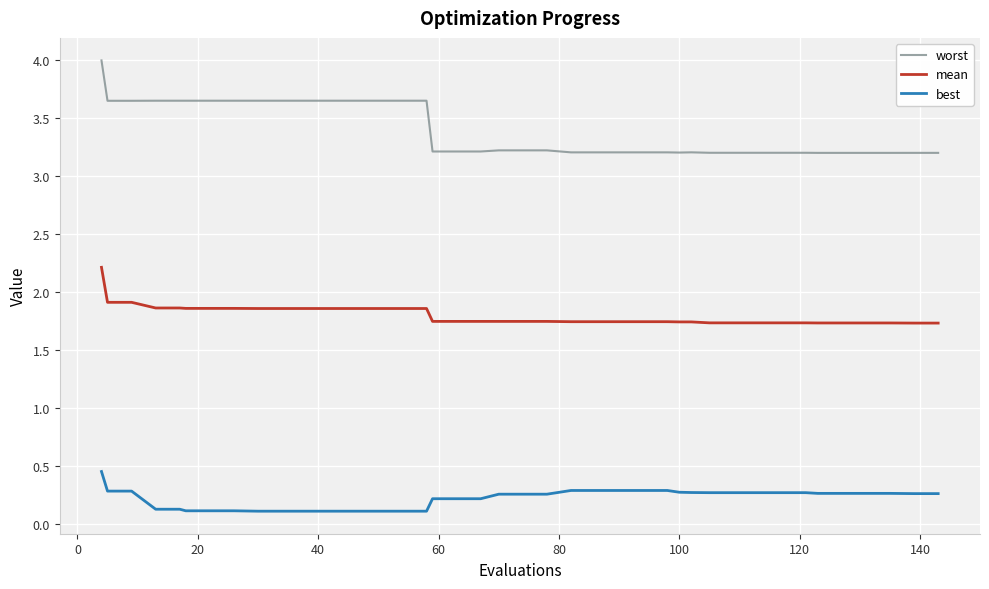

What is the maximum value shown in the chart?

4.0